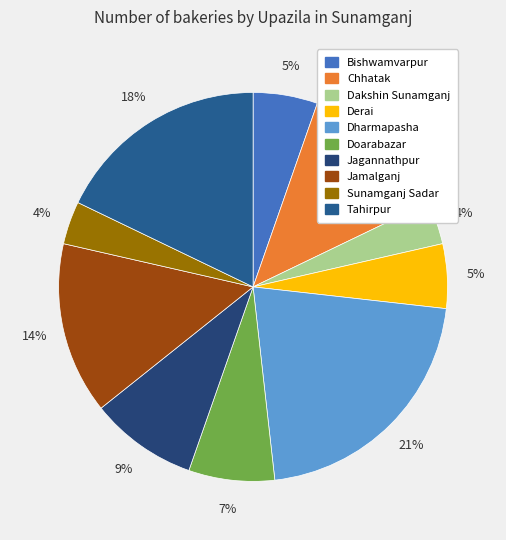

Does any single category account for the majority?

No